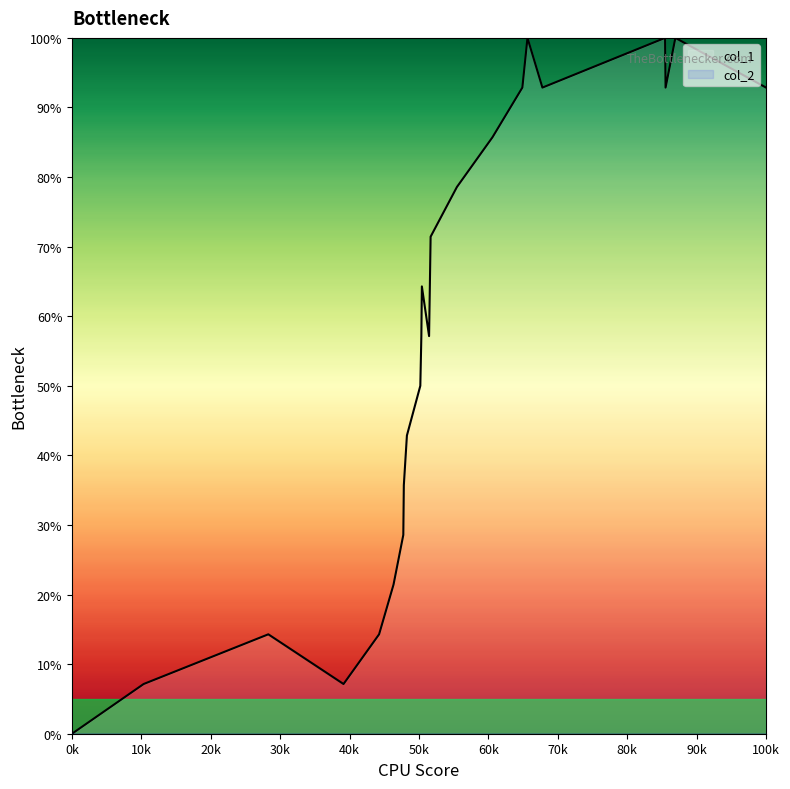

Which series has the largest total across all categories?

col_1